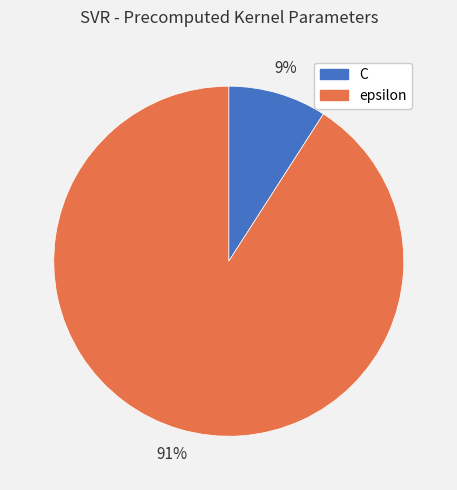

Count the number of slices in the pie.

2